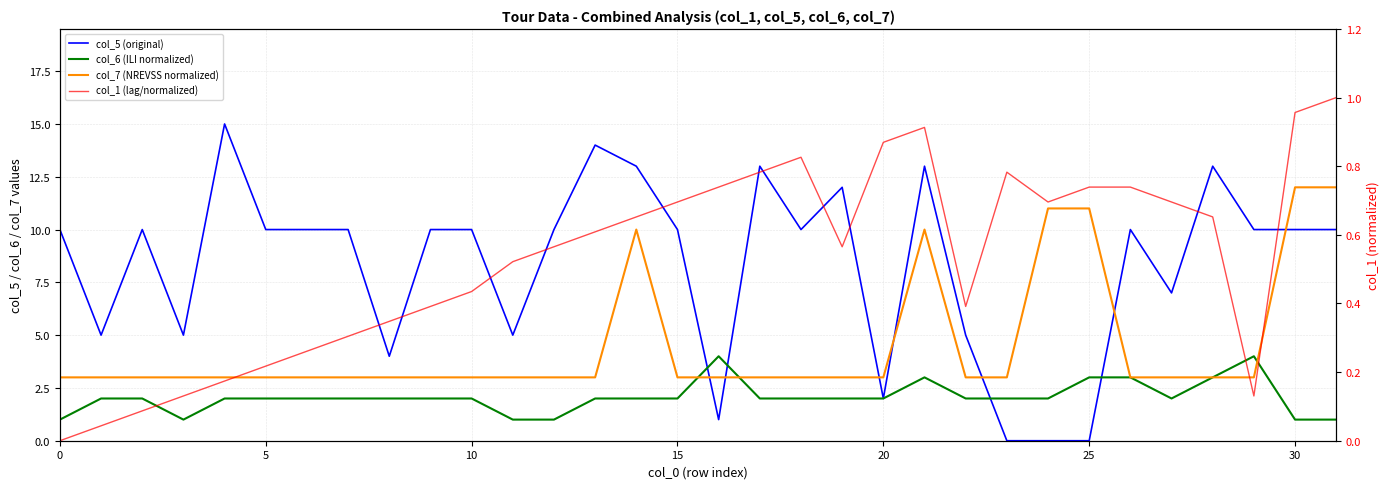

Reading left to right, extract all data points from this chart.

col_5 (original): 10.0	5.0	10.0	5.0	15.0	10.0	10.0	10.0	4.0	10.0	10.0	5.0	10.0	14.0	13.0	10.0	1.0	13.0	10.0	12.0	2.0	13.0	5.0	0.0	0.0	0.0	10.0	7.0	13.0	10.0	10.0	10.0
col_6 (ILI normalized): 1.0	2.0	2.0	1.0	2.0	2.0	2.0	2.0	2.0	2.0	2.0	1.0	1.0	2.0	2.0	2.0	4.0	2.0	2.0	2.0	2.0	3.0	2.0	2.0	2.0	3.0	3.0	2.0	3.0	4.0	1.0	1.0
col_7 (NREVSS normalized): 3.0	3.0	3.0	3.0	3.0	3.0	3.0	3.0	3.0	3.0	3.0	3.0	3.0	3.0	10.0	3.0	3.0	3.0	3.0	3.0	3.0	10.0	3.0	3.0	11.0	11.0	3.0	3.0	3.0	3.0	12.0	12.0
col_1 (lag/normalized): 0.0	0.0	0.1	0.1	0.2	0.2	0.3	0.3	0.3	0.4	0.4	0.5	0.6	0.6	0.7	0.7	0.7	0.8	0.8	0.6	0.9	0.9	0.4	0.8	0.7	0.7	0.7	0.7	0.7	0.1	1.0	1.0